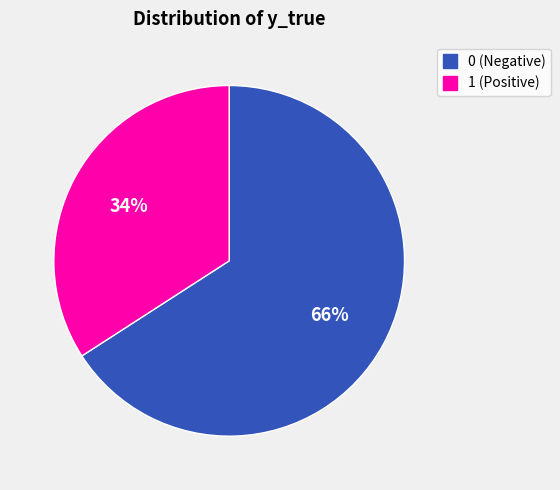

How many slices are in this pie chart?

2